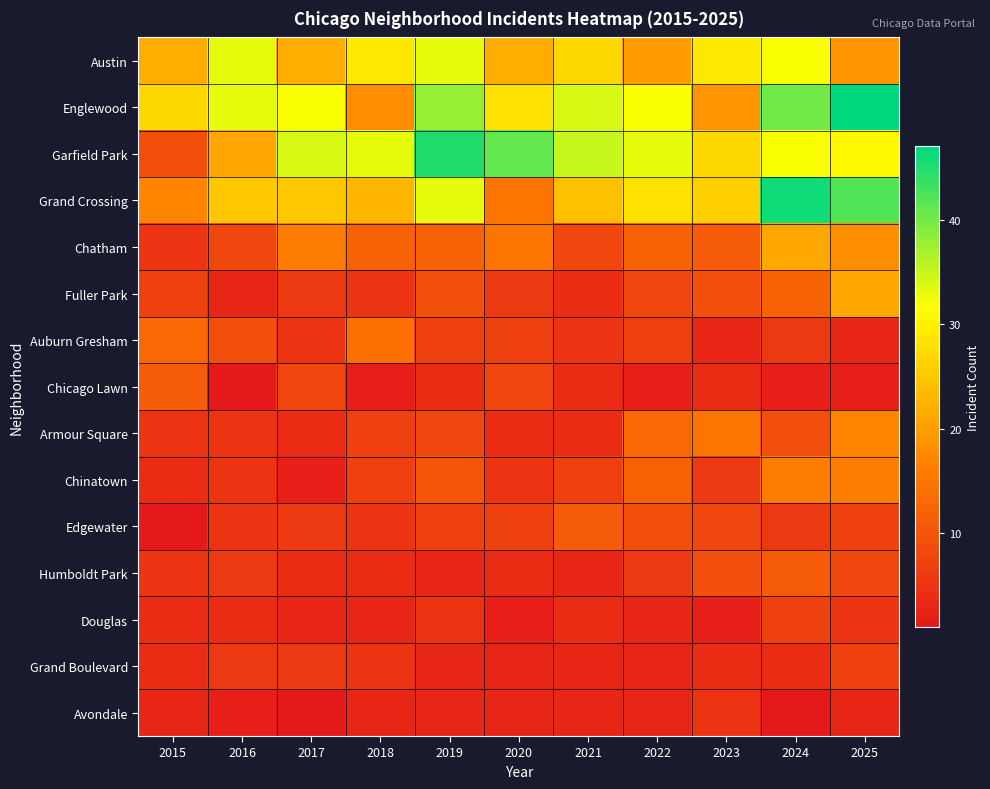

At which category does the chart reach its minimum across all series?

2016